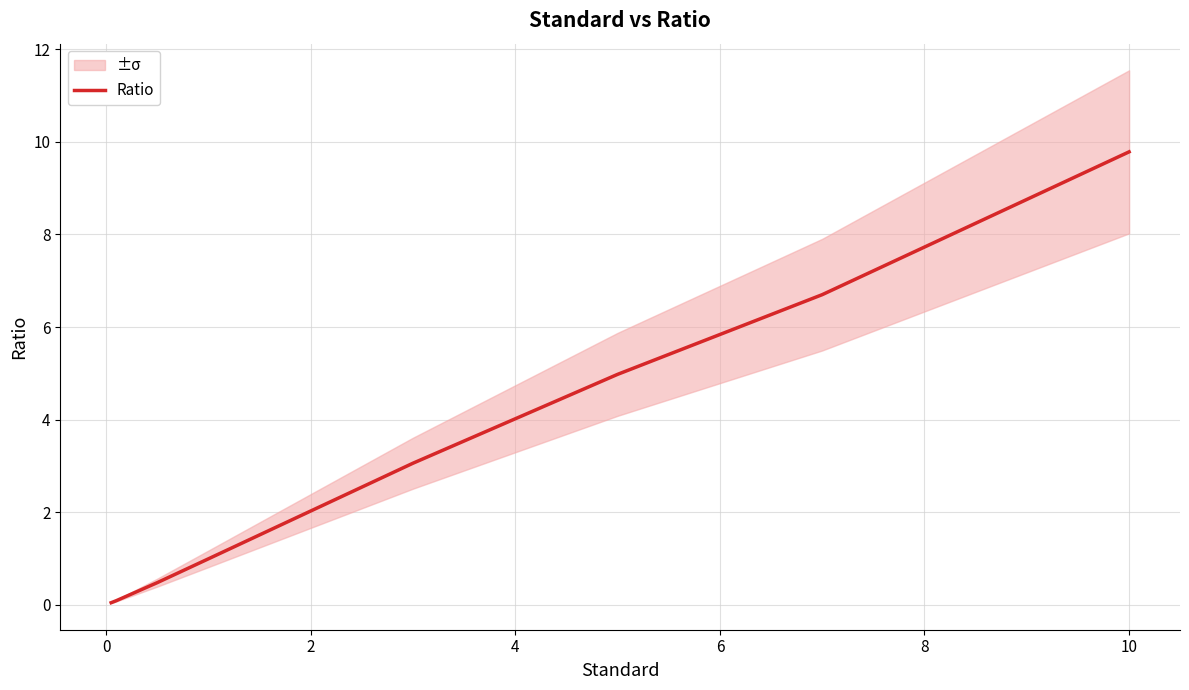

What is the maximum value for Ratio?

9.8